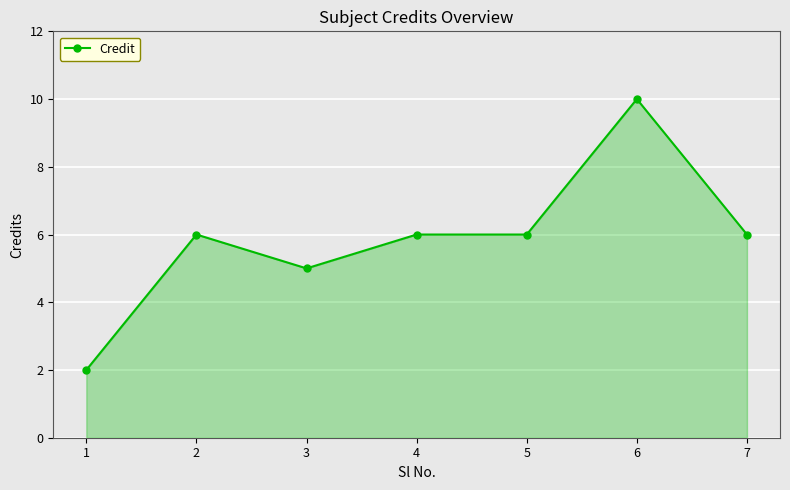

Approximately how many times larger is the value at 5 compared to 7?

1.0